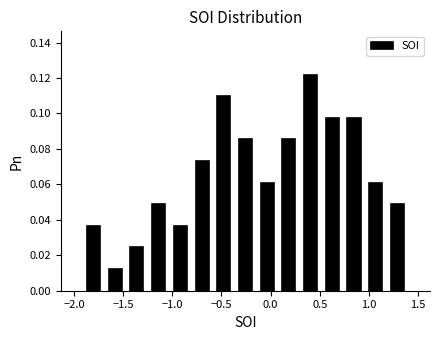

What is the height of the bar covering 0.30 to 0.50 on the x-axis? Neither the bar edges nor the heights are printed on the chart, so give them approximately, as read against the axes.

0.122